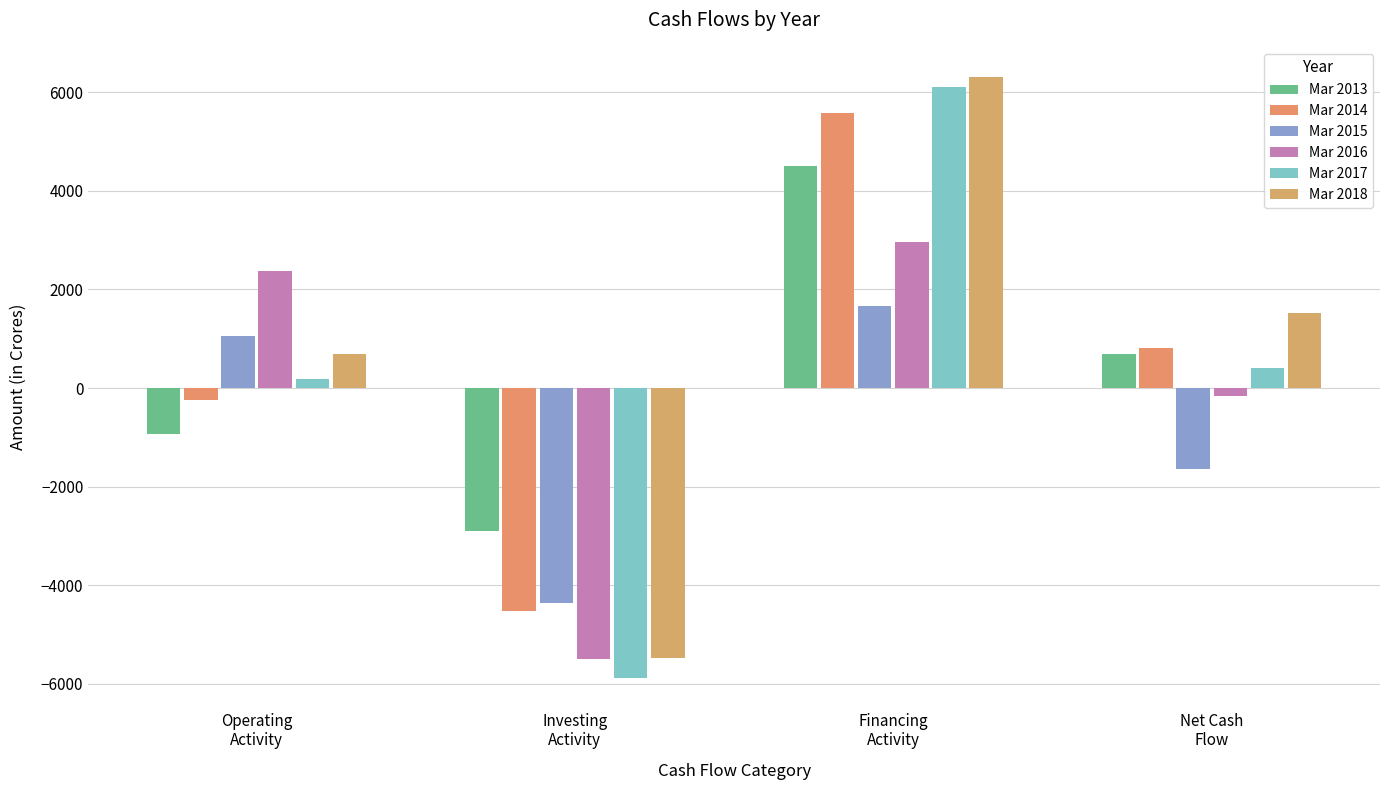

Is it true that Mar 2015 equals 685 at Financing
Activity?

False